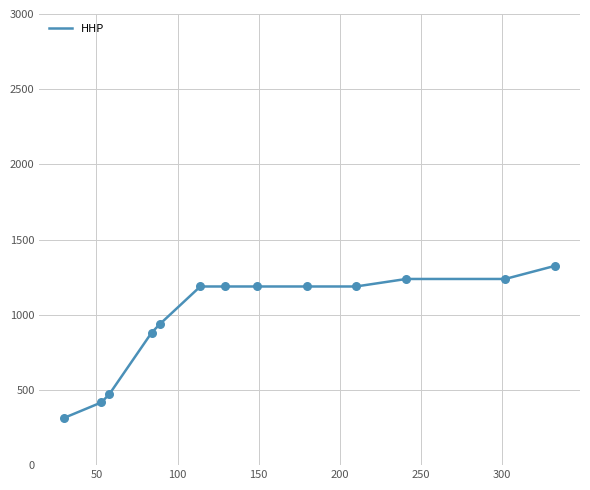

What is the maximum value shown in the chart?

1326